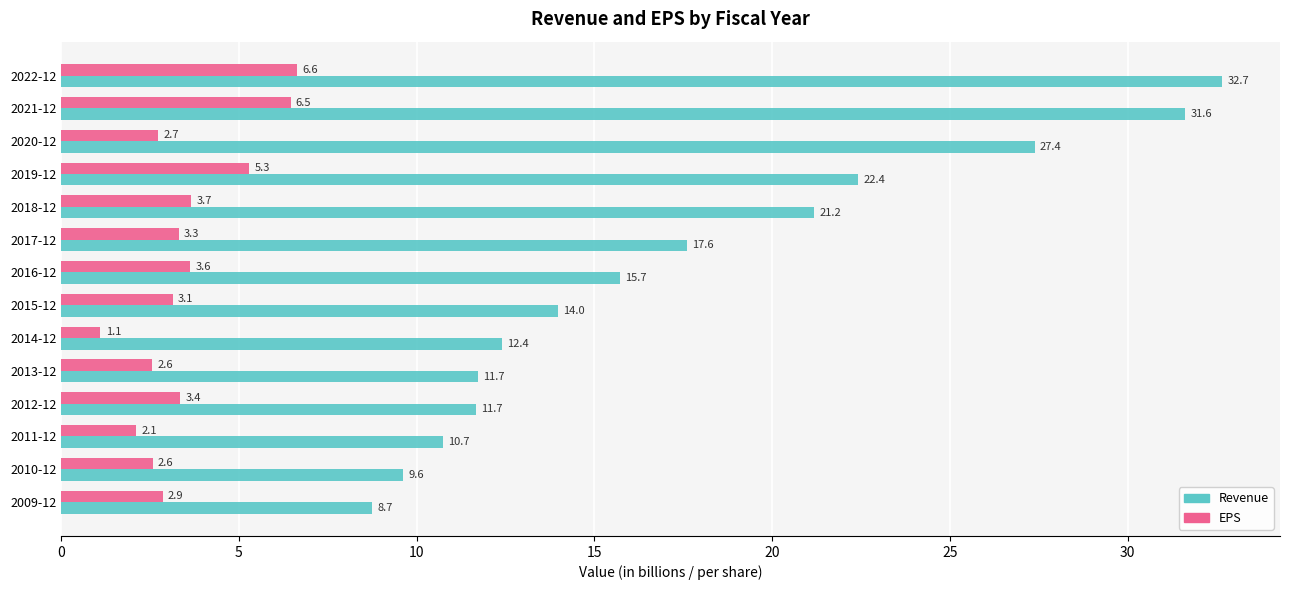

How many series are shown in this chart?

2